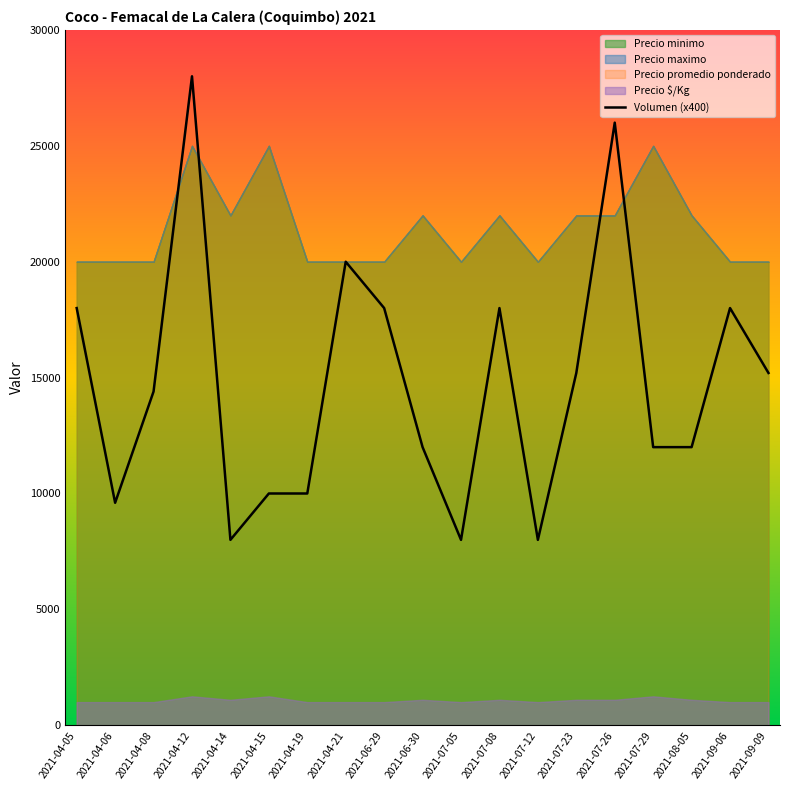

What value does the data have at 2021-06-30, to the nearest 50?

12000